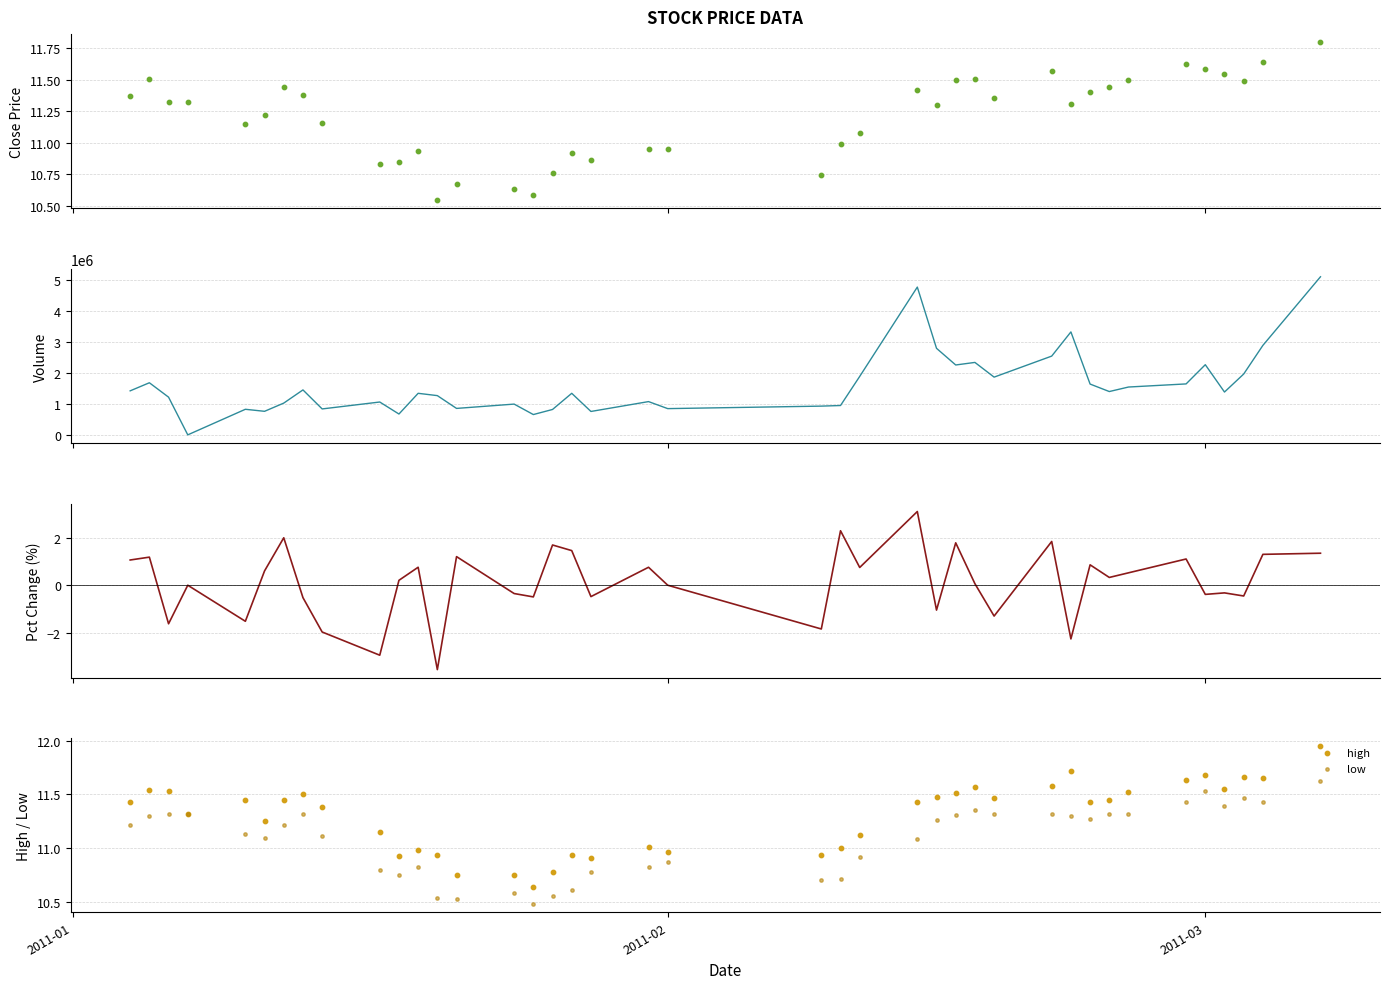

Which series contains the lowest Y value?

pctChg